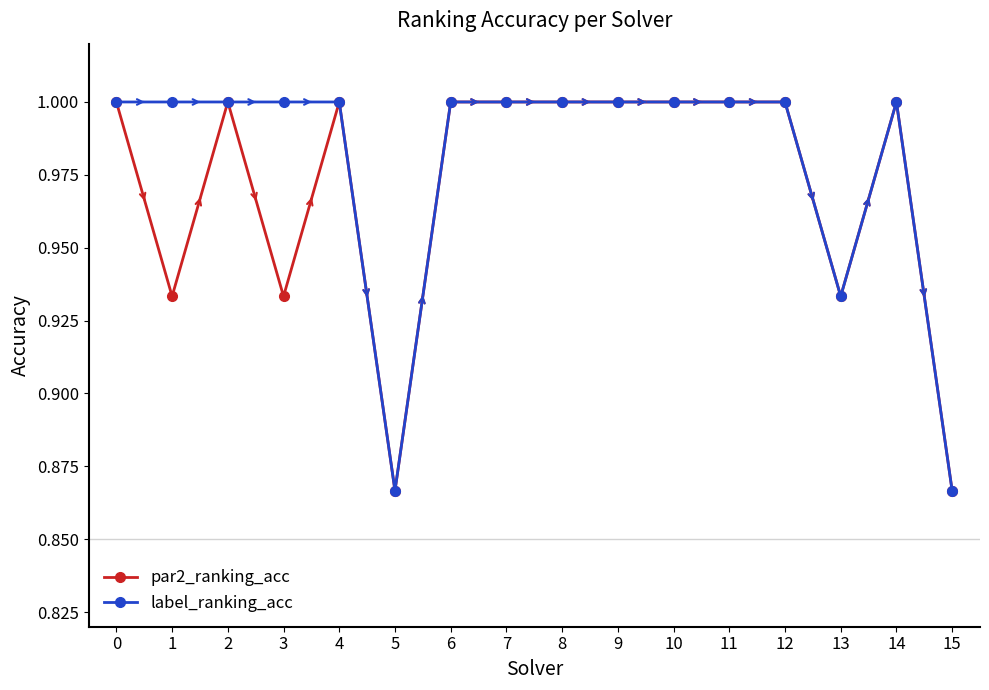

Where is the first local minimum for par2_ranking_acc?

1